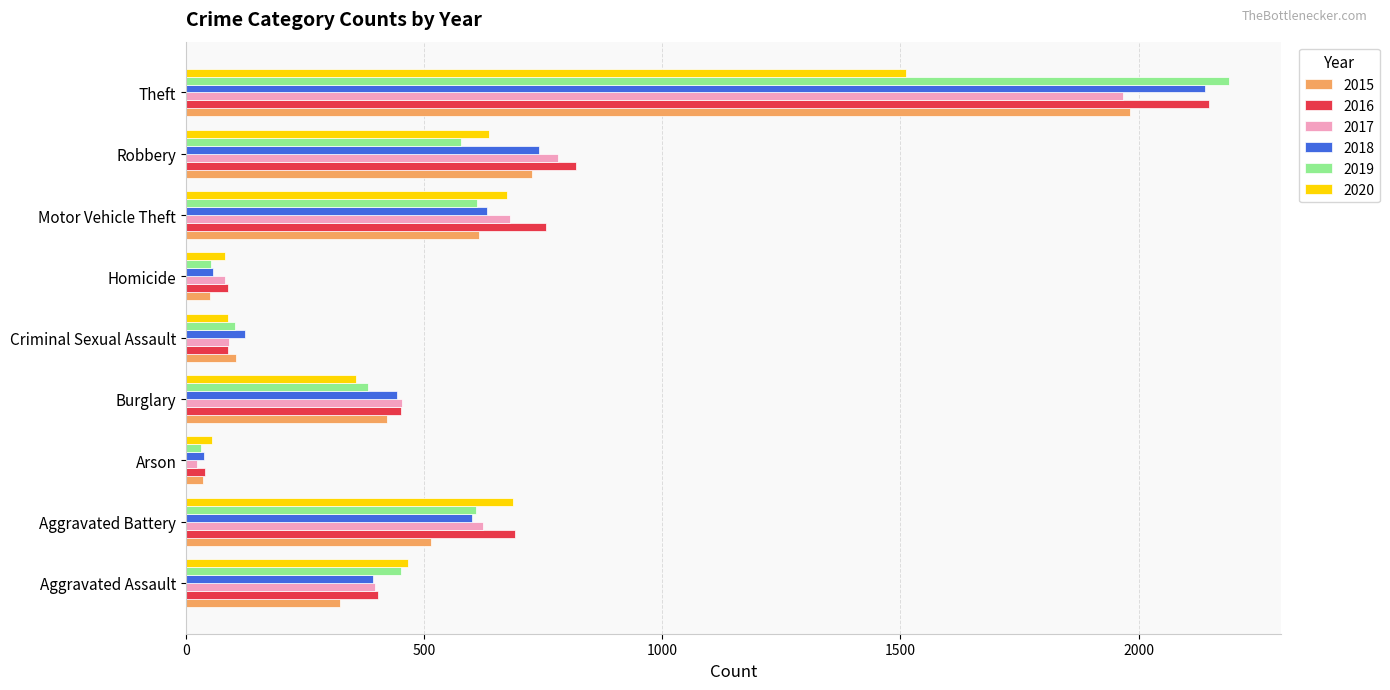

At which label is 2015 closest to 1008?

Robbery